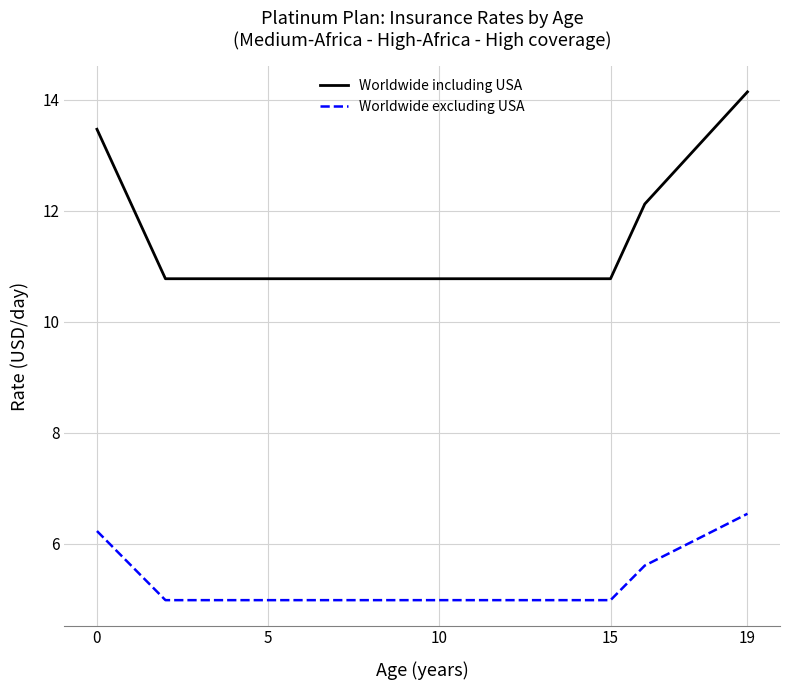

Which series has the largest range (max minus min)?

Worldwide including USA